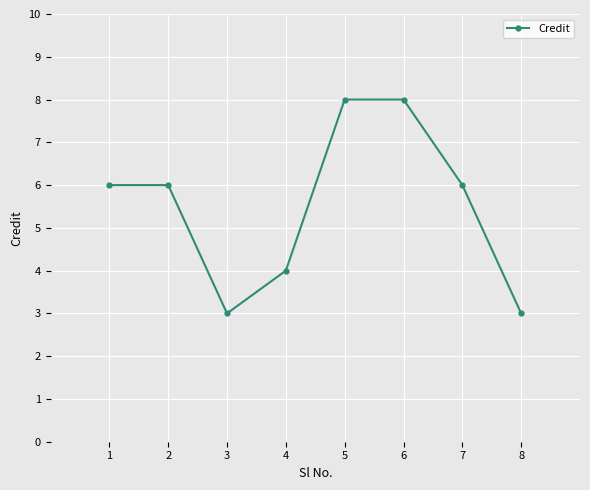

What is the greatest value displayed?

8